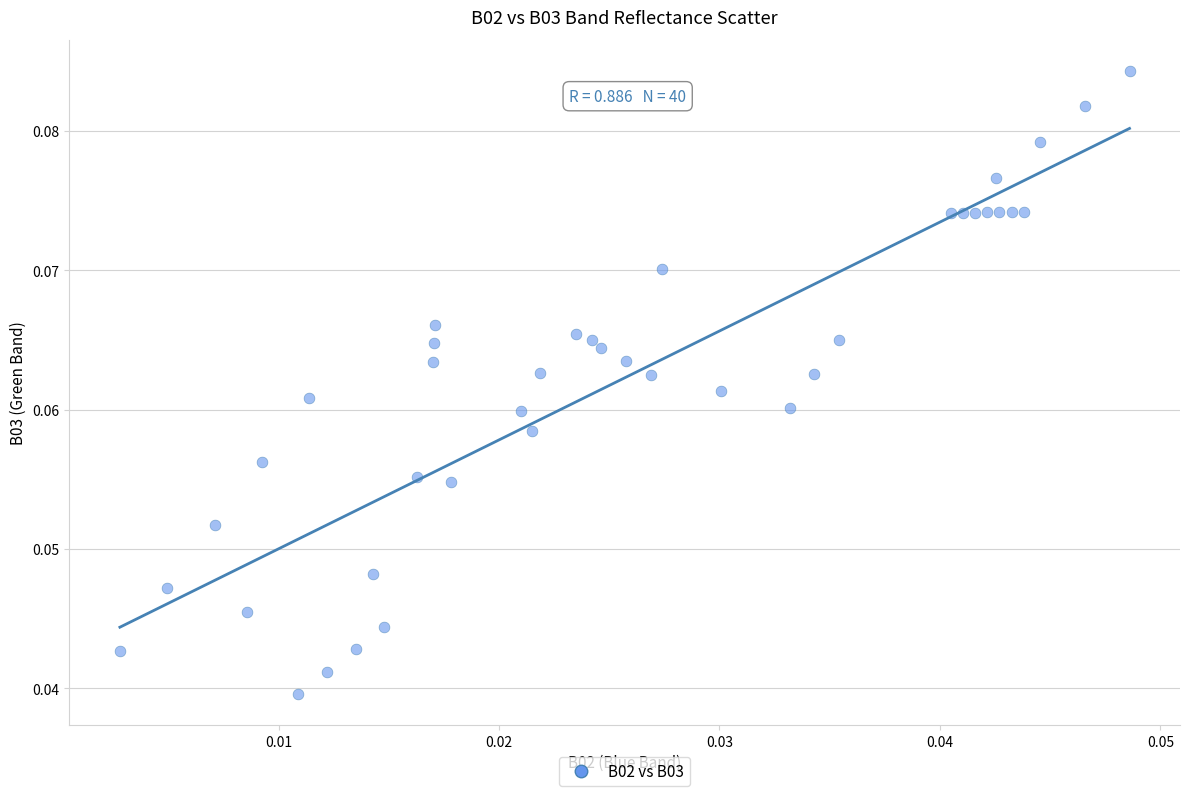

Count the number of points in this scatter plot.

40